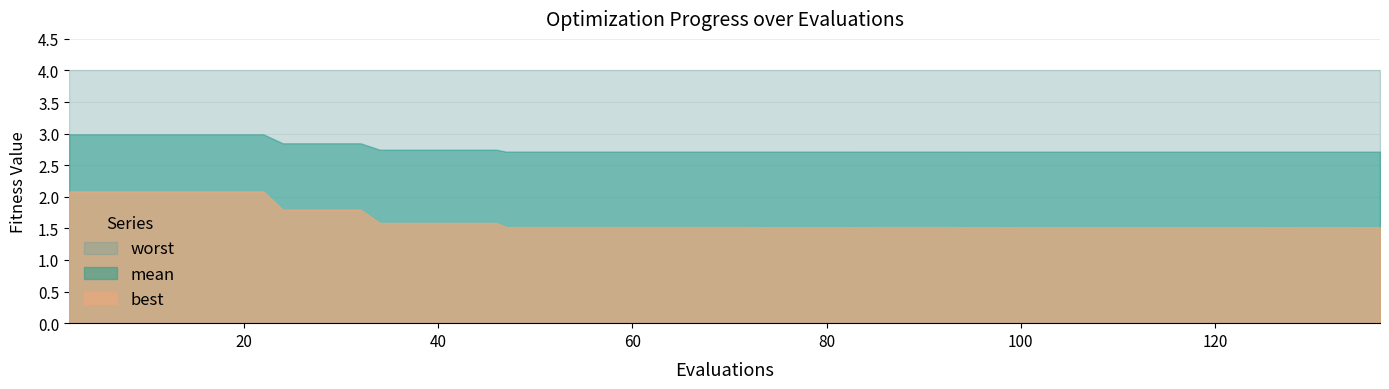

List the series in order of their peak value, lowest first.

best, mean, worst